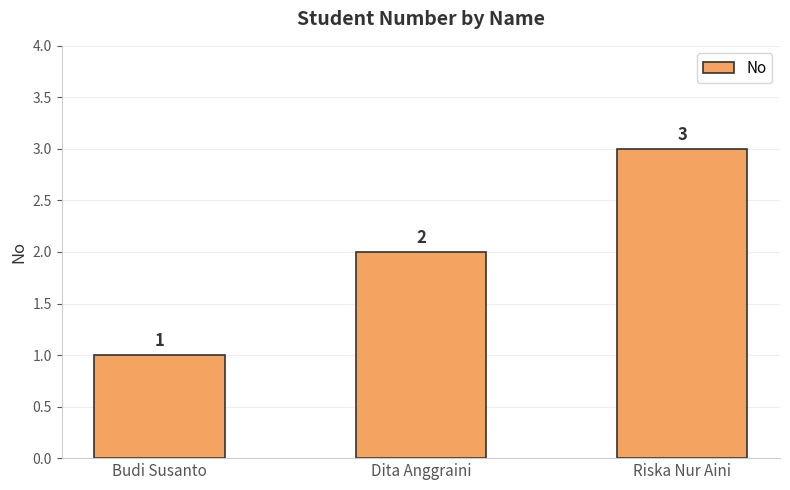

What is the change in value from Budi Susanto to Dita Anggraini?

+1